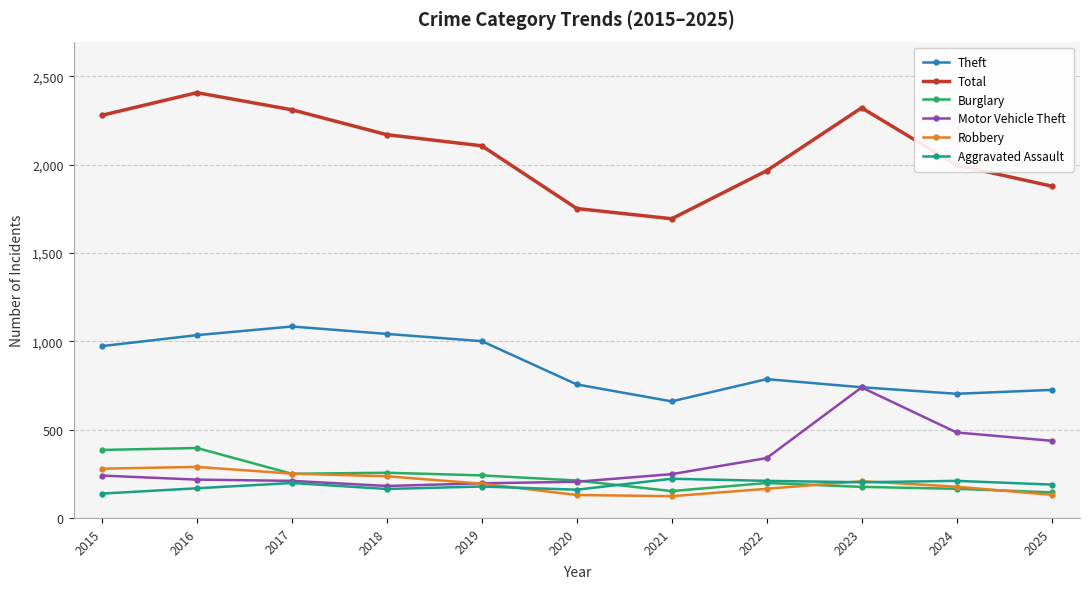

Which series has the largest range (max minus min)?

Total